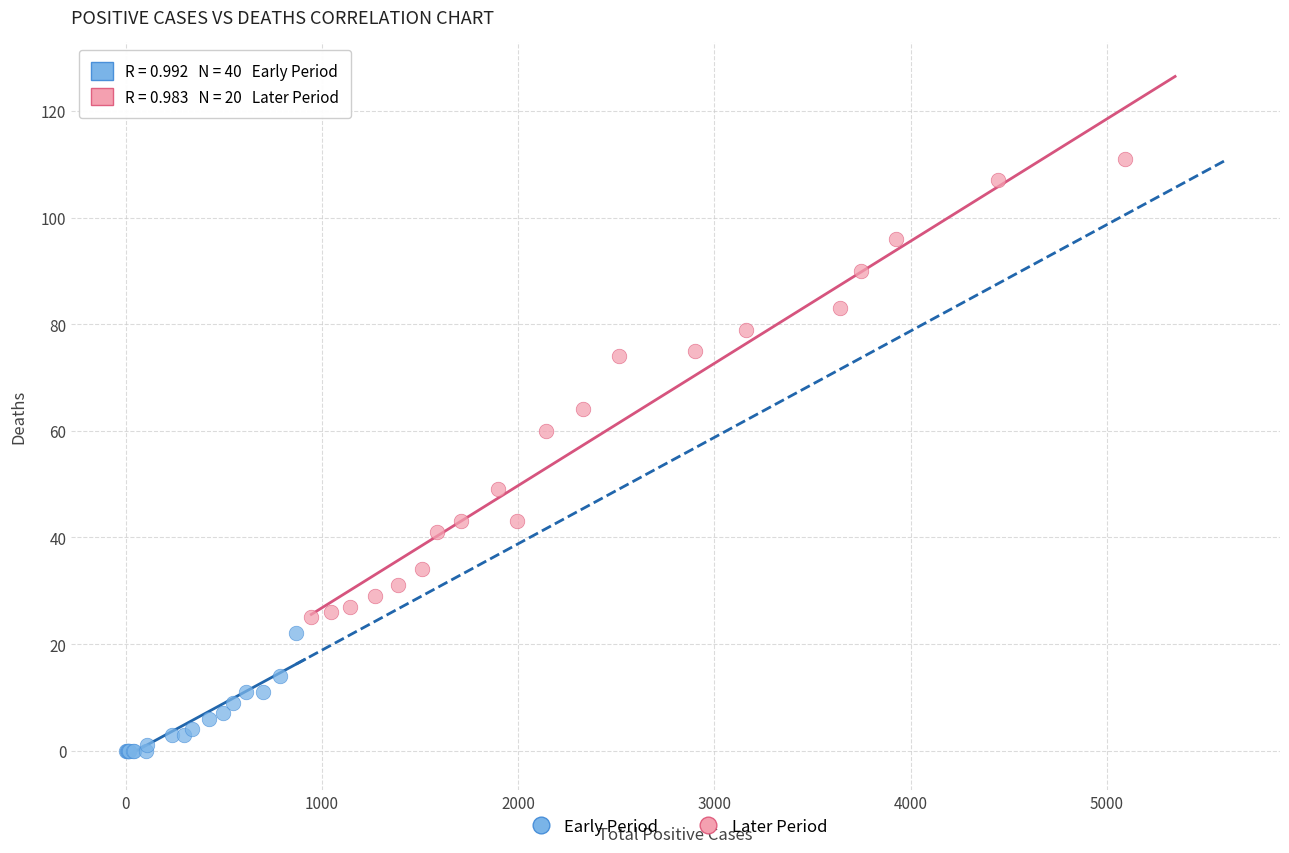

Which series contains the lowest Y value?

Early Period